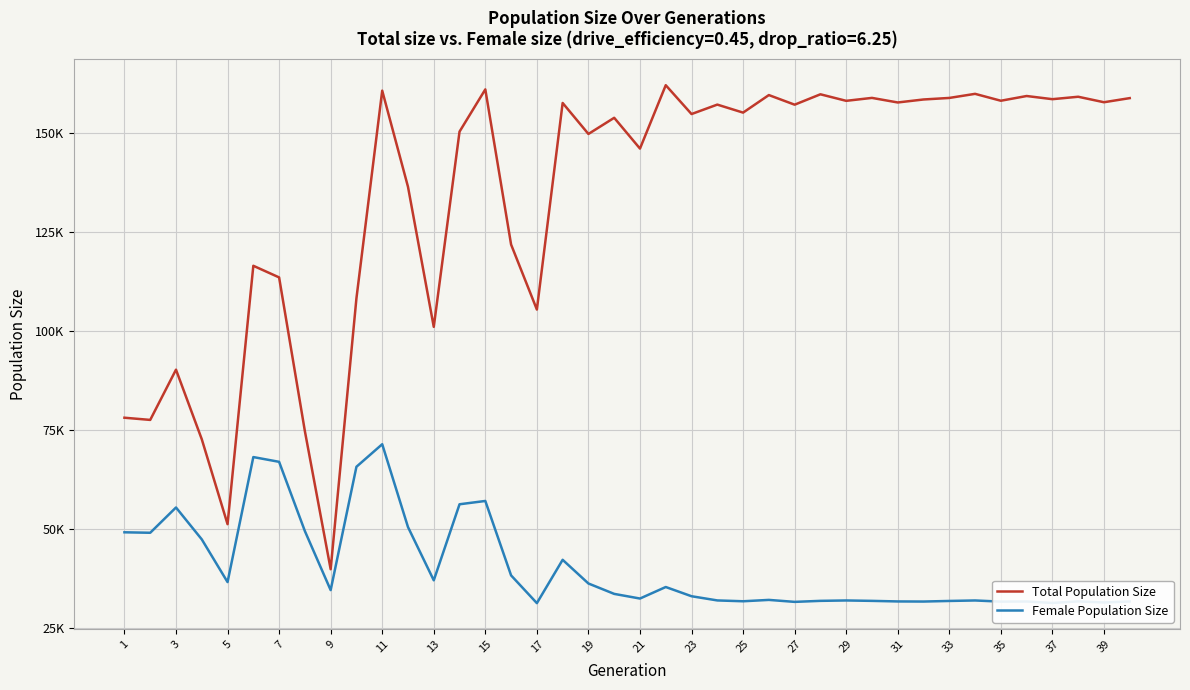

Does the chart display data point markers on the line(s)?

No